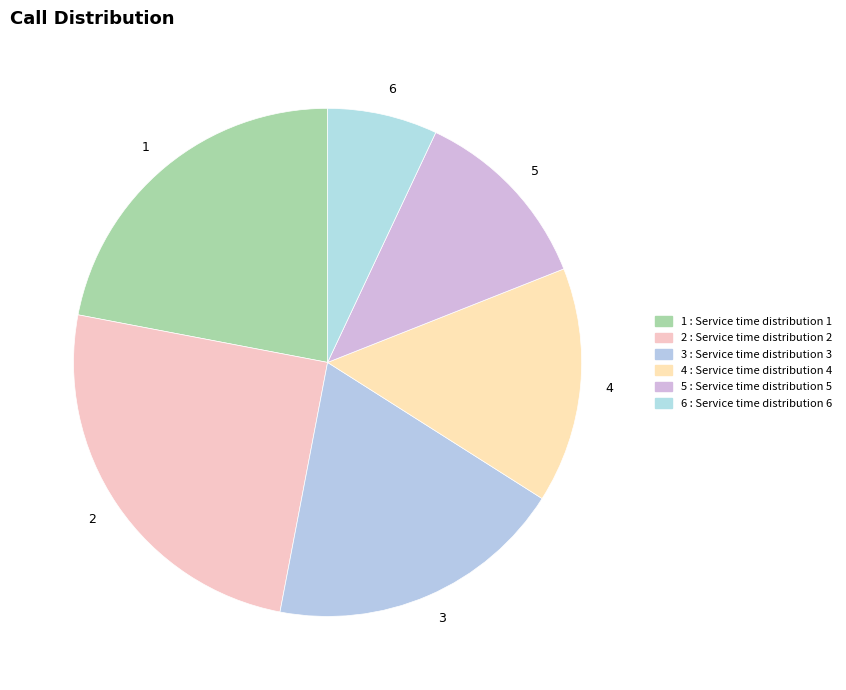

Count the number of slices in the pie.

6